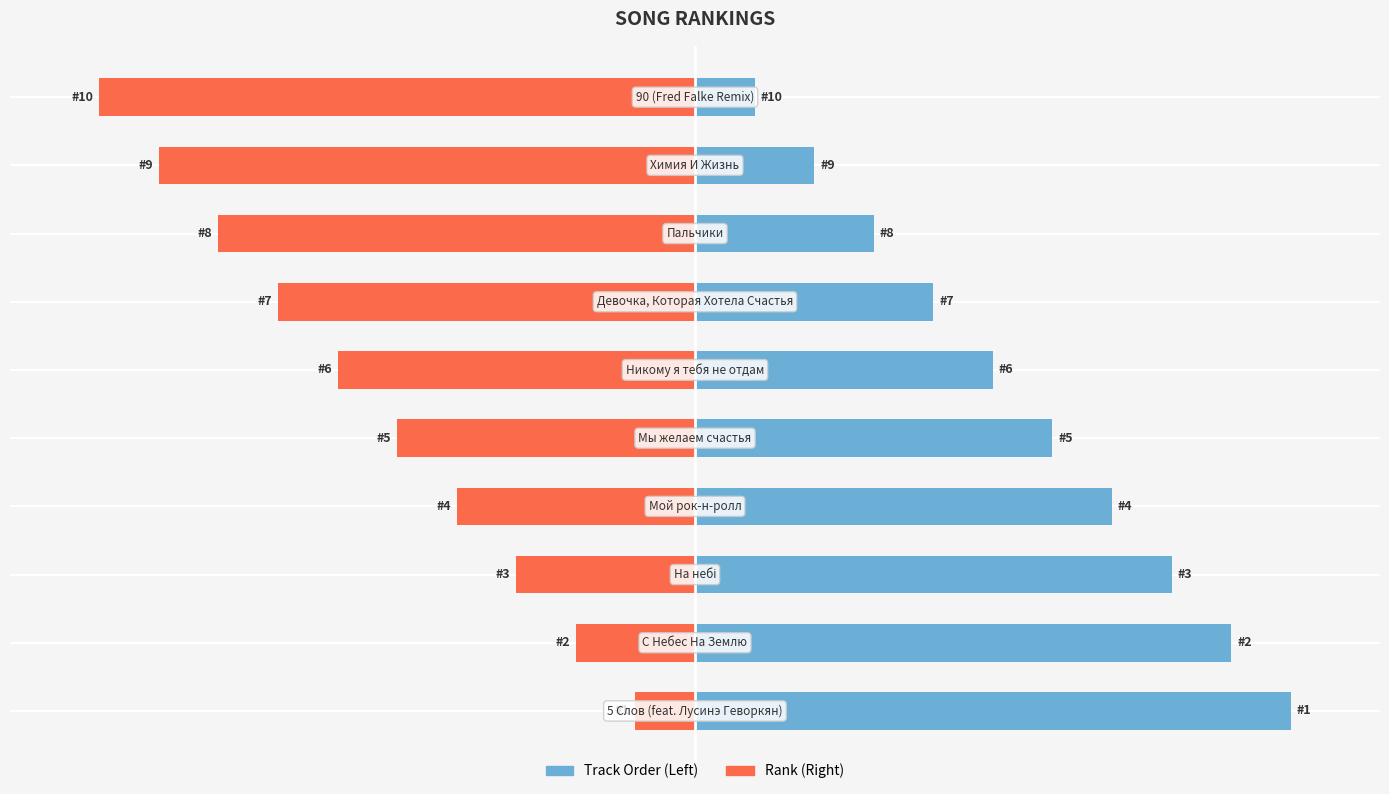

How many bars are there in total?

20